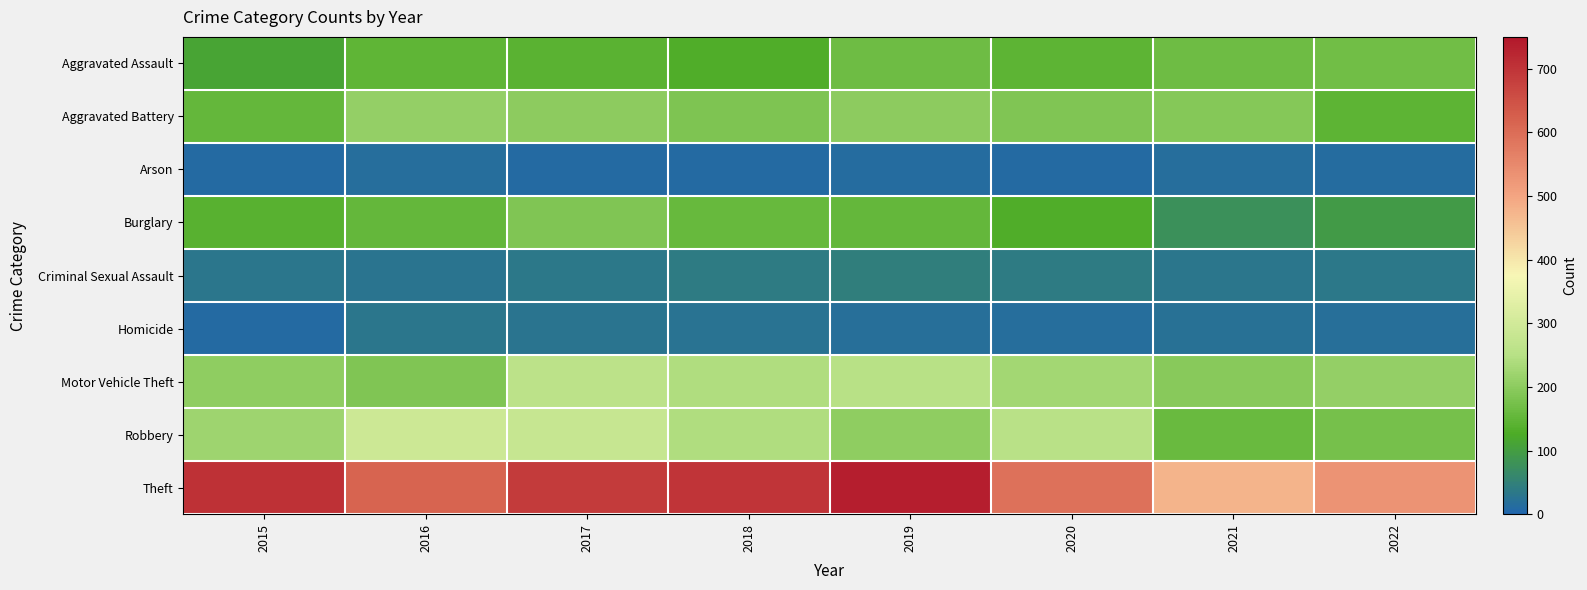

Rank the series at 2020 from lowest to highest value.

Arson, Homicide, Criminal Sexual Assault, Burglary, Aggravated Assault, Aggravated Battery, Motor Vehicle Theft, Robbery, Theft